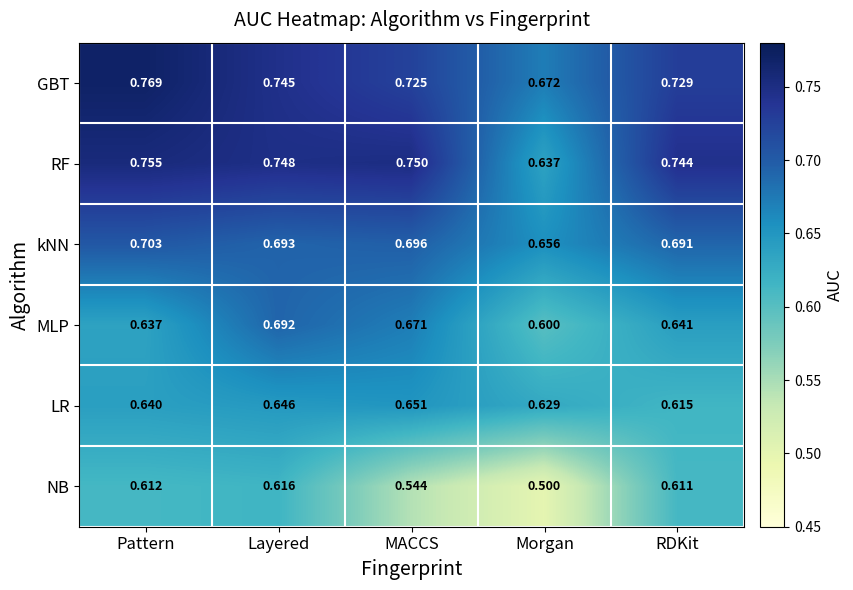

Which series changed the most between Layered and Morgan?

NB